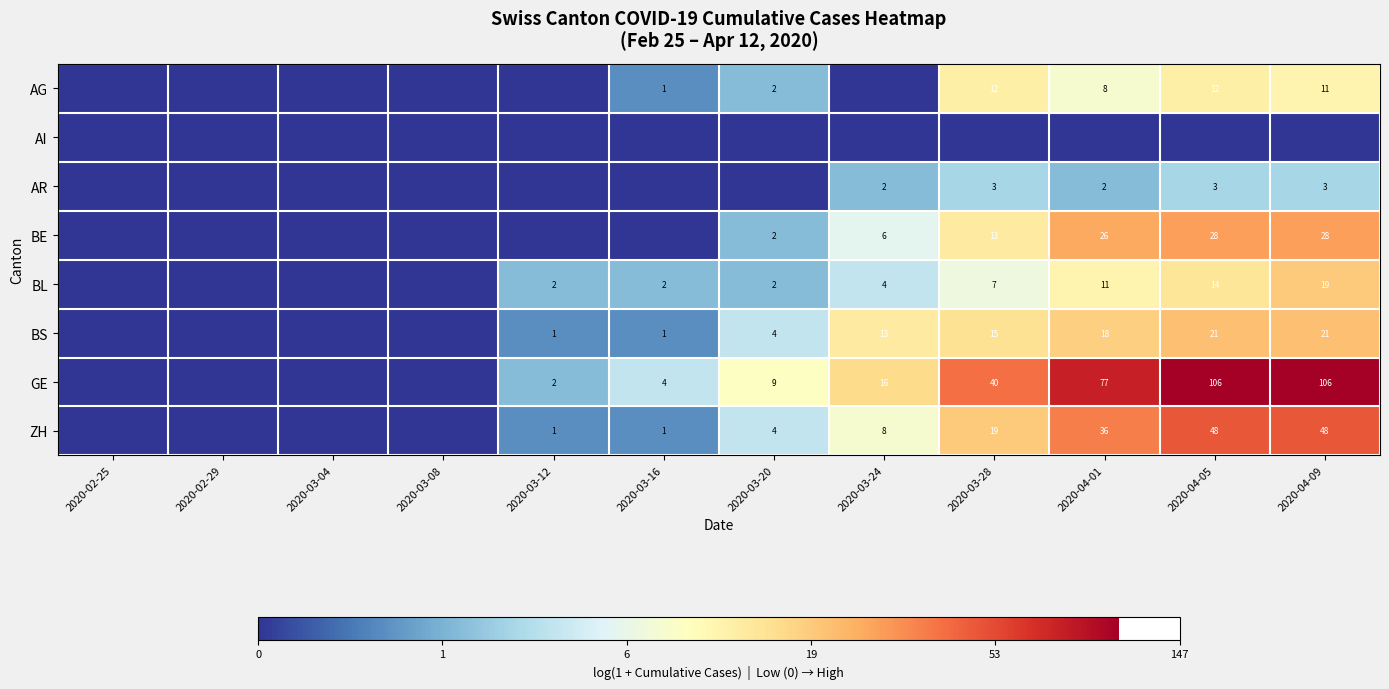

The ZH series shows 19 at 2020-03-28. True or false?

True